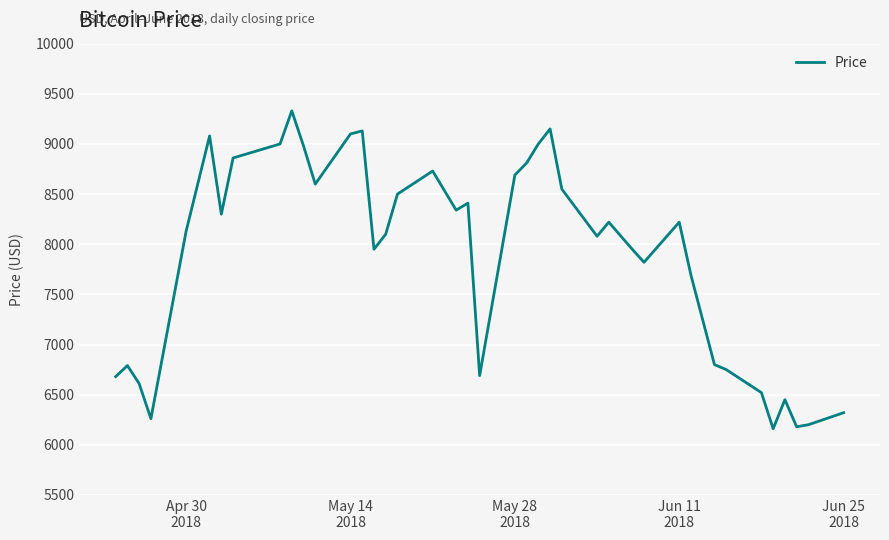

What is the difference between the maximum and minimum values?

3170